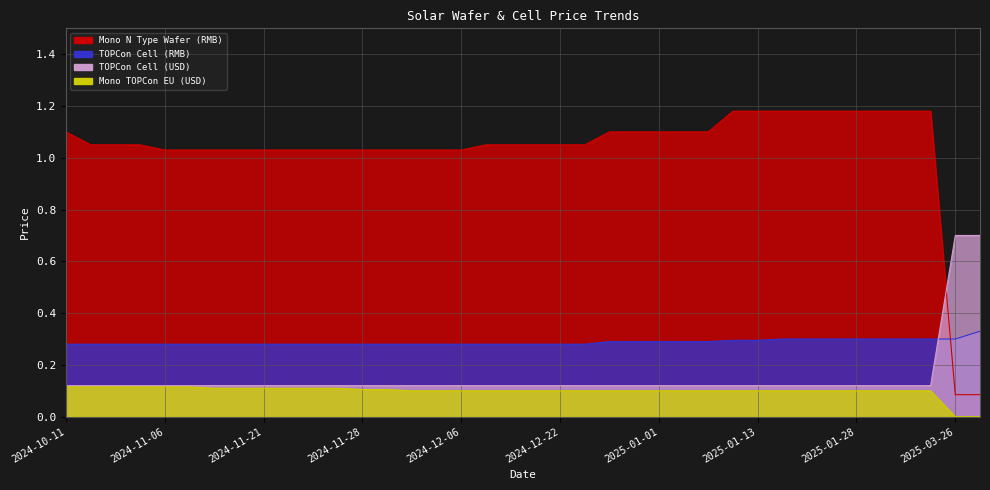

What is the sum of all TOPCon Cell (USD) values?

5.7